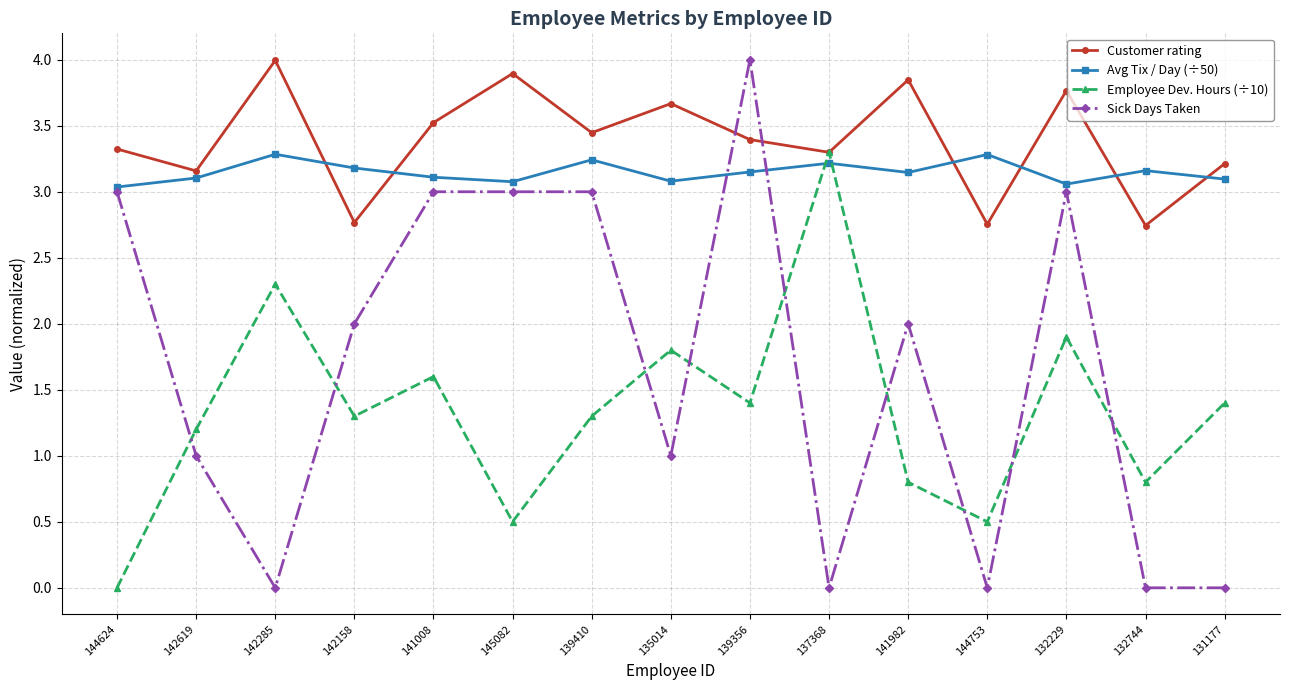

The Employee Dev. Hours (÷10) series shows -1.3 at 144624. True or false?

False